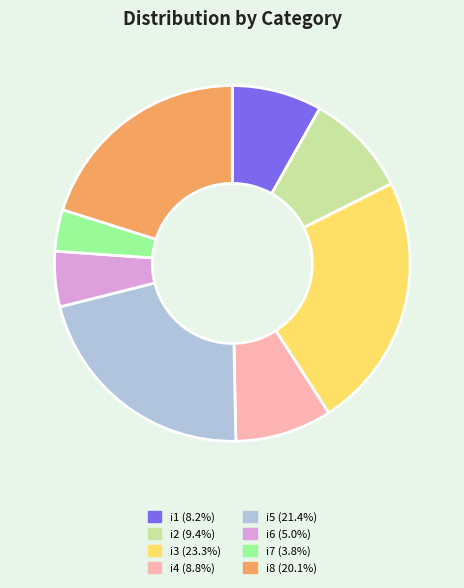

Approximately how many times larger is the value at i8 (20.1%) compared to i7 (3.8%)?

5.3